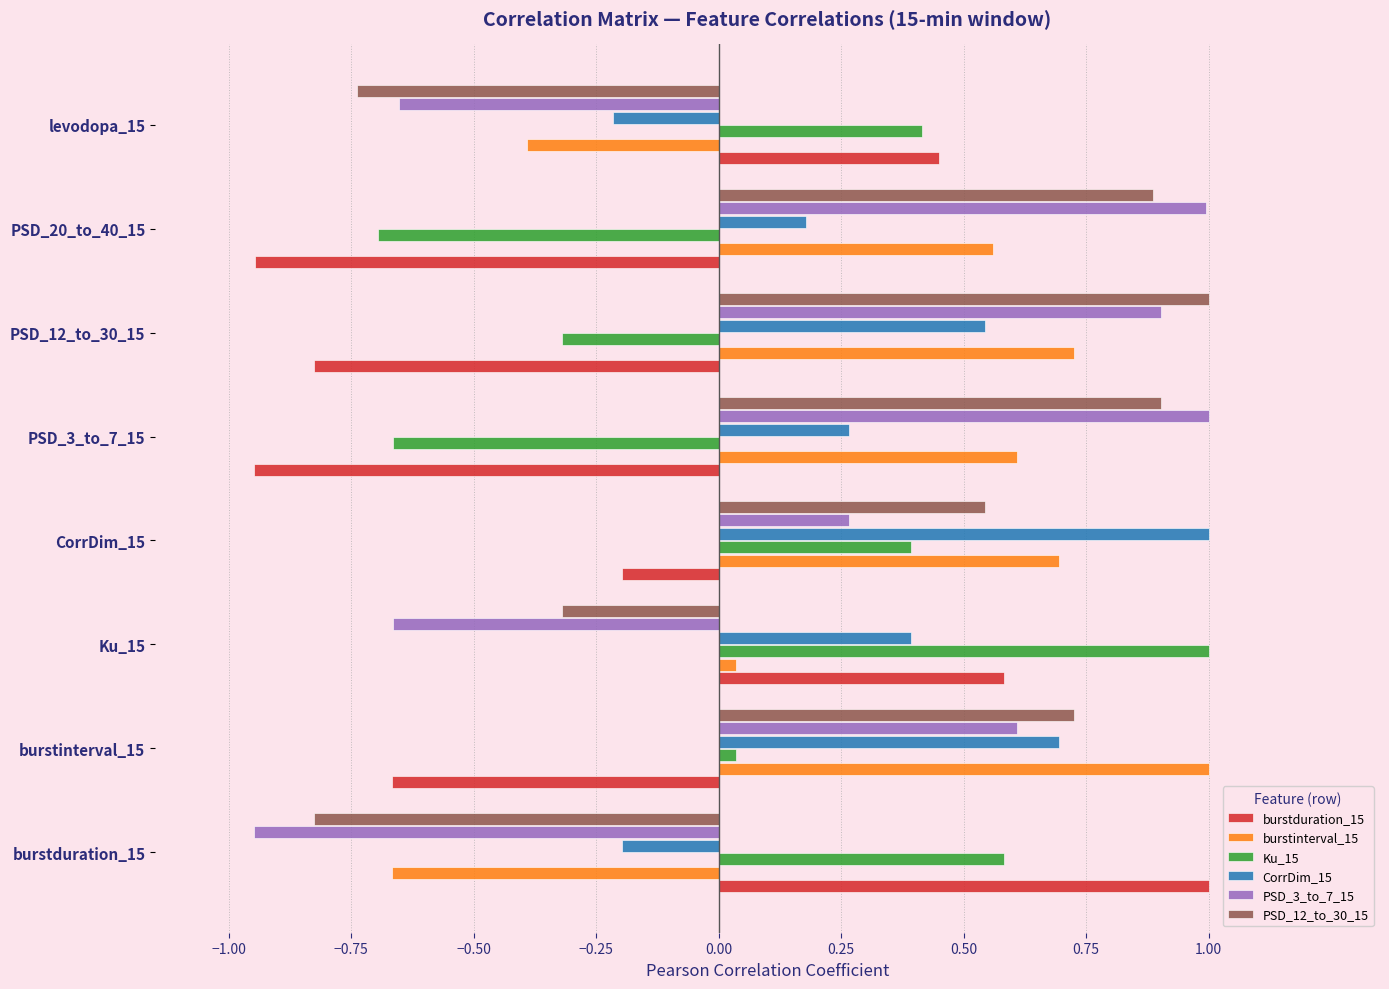

What is the difference between the highest and lowest values at burstduration_15?

1.9